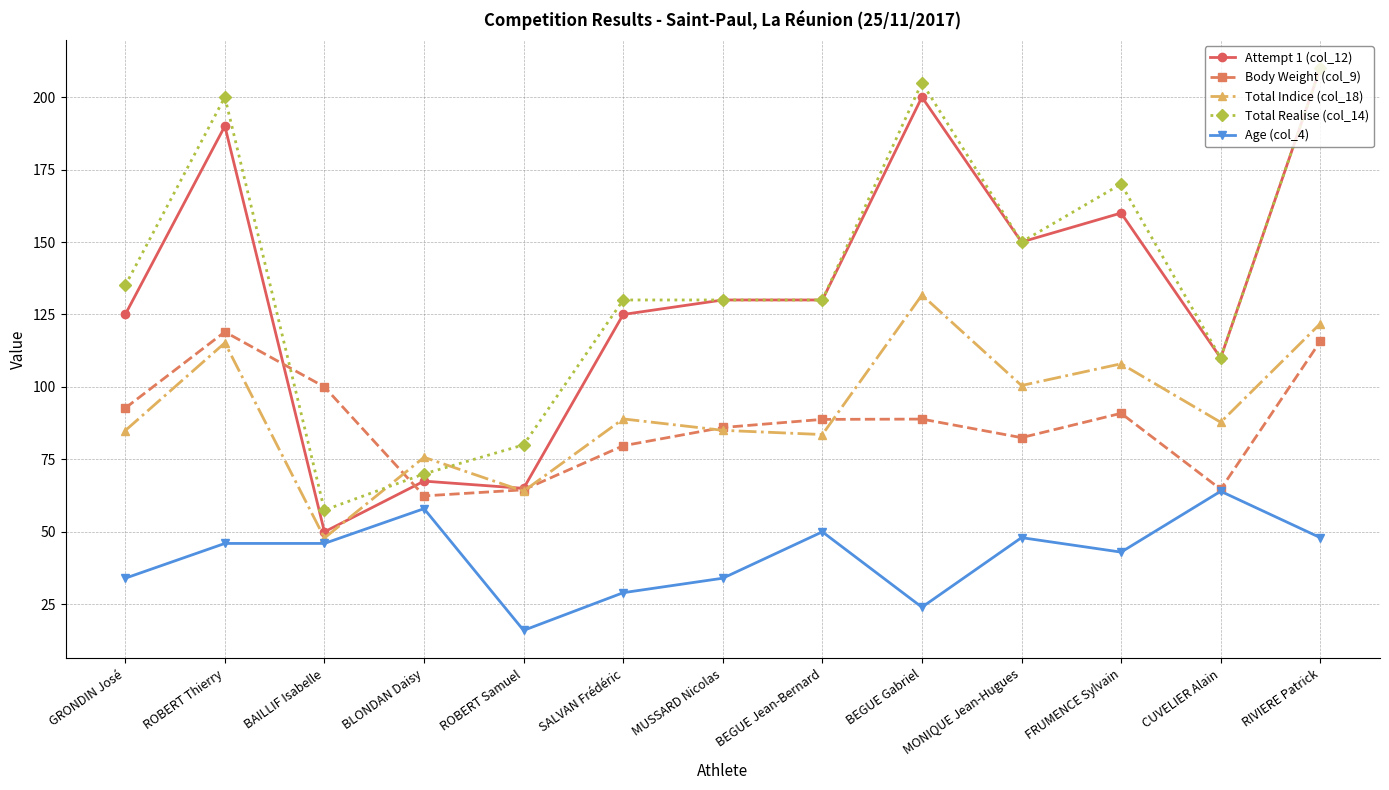

What is the total value across all series at ROBERT Thierry?

670.2